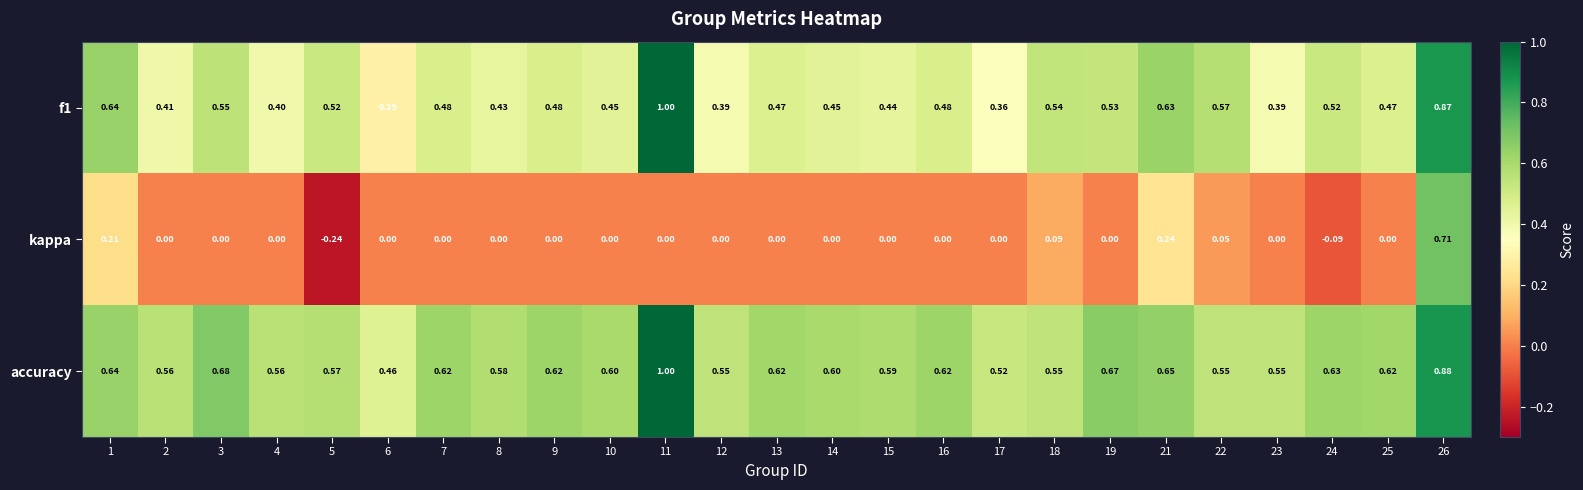

At 4, list the series in order from largest to smallest.

accuracy, f1, kappa